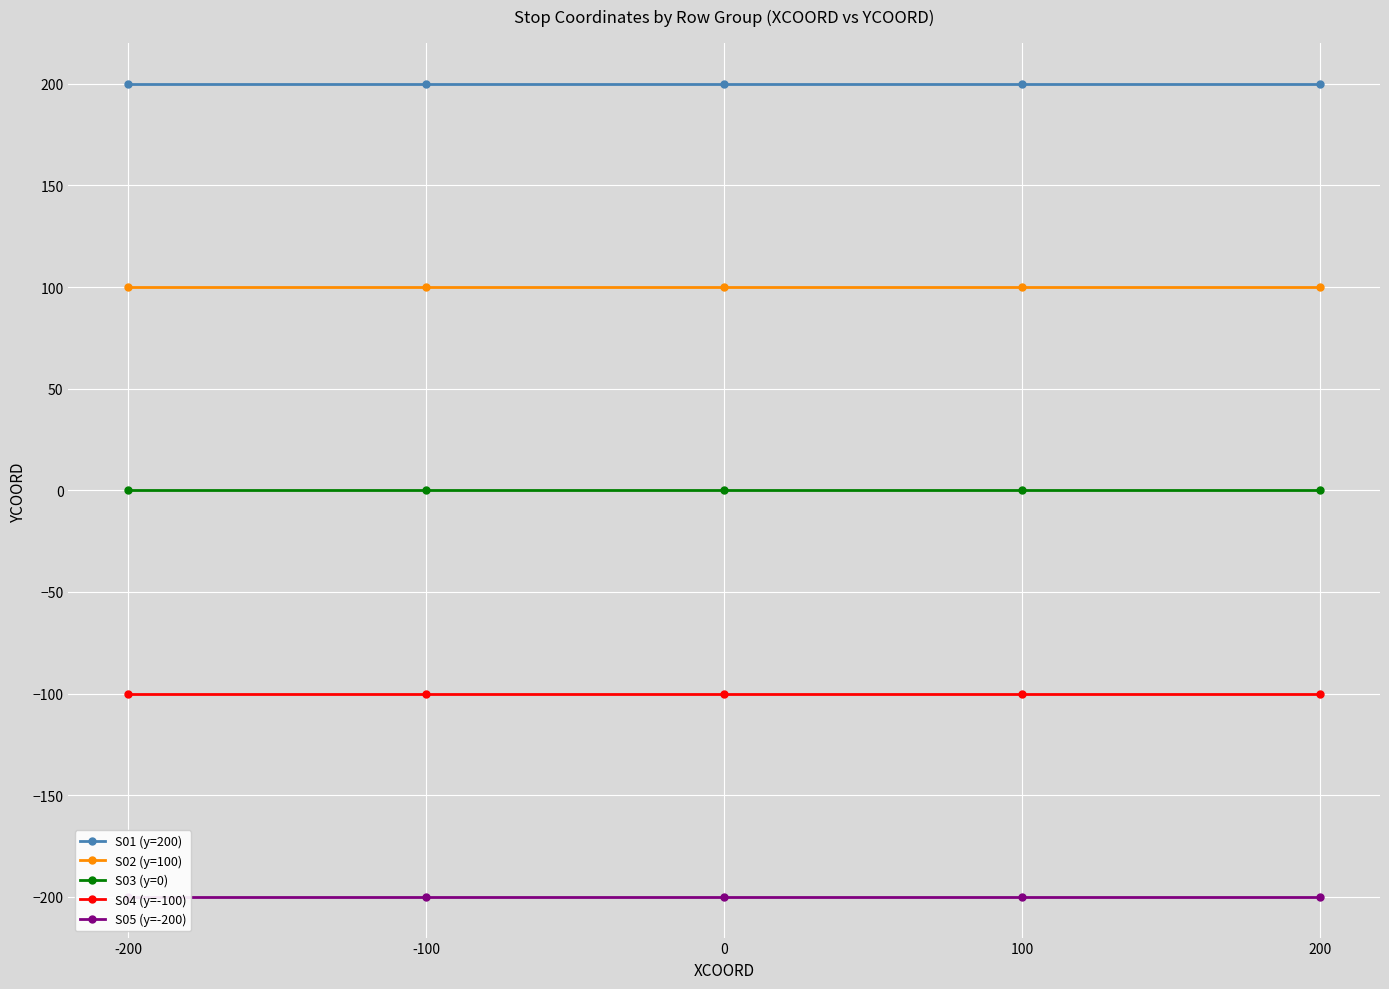

What is the sum of the S02 (y=100) values at -200 and 100?

200